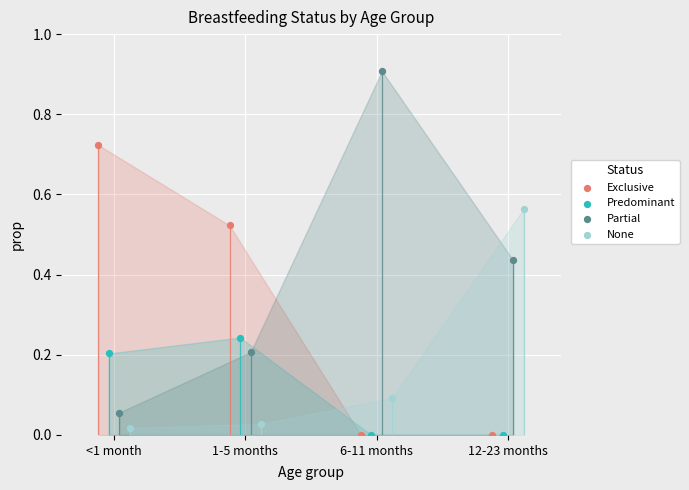

Which series reaches the minimum Y coordinate?

Exclusive